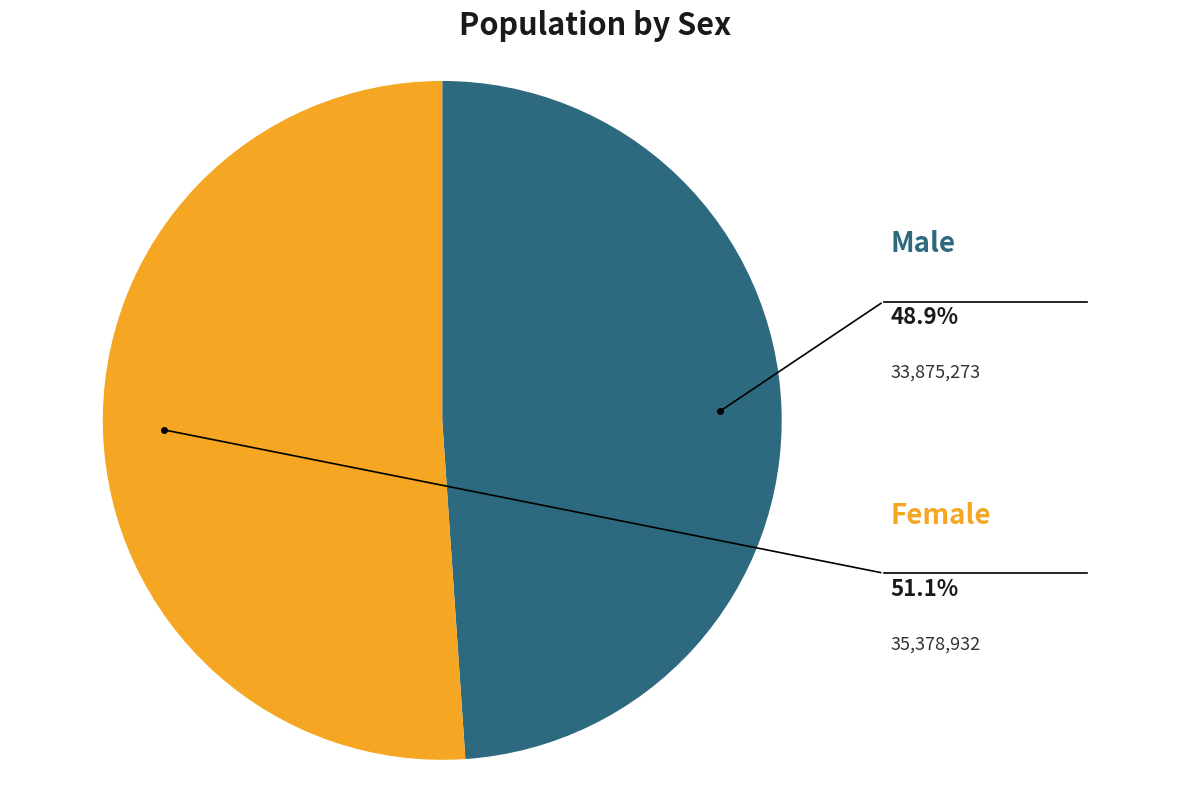

Is there any slice that represents more than half of the pie?

Yes